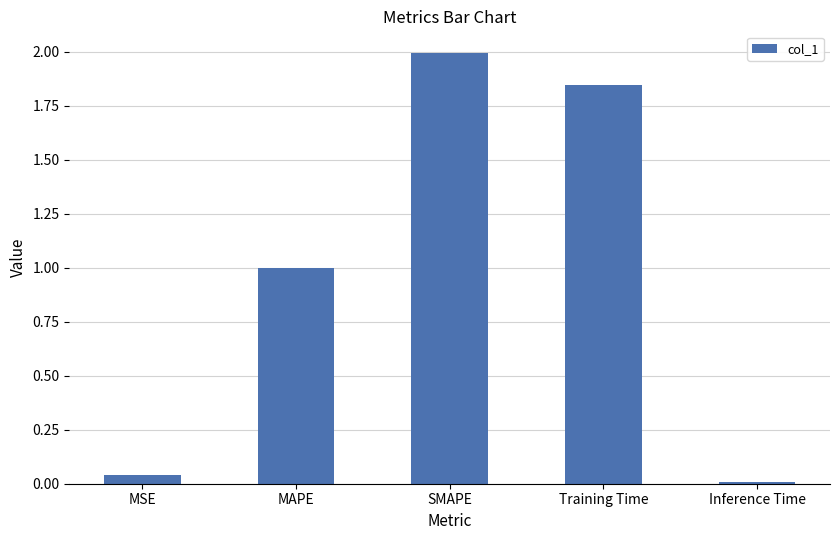

The value at Inference Time is 0.0. True or false?

True